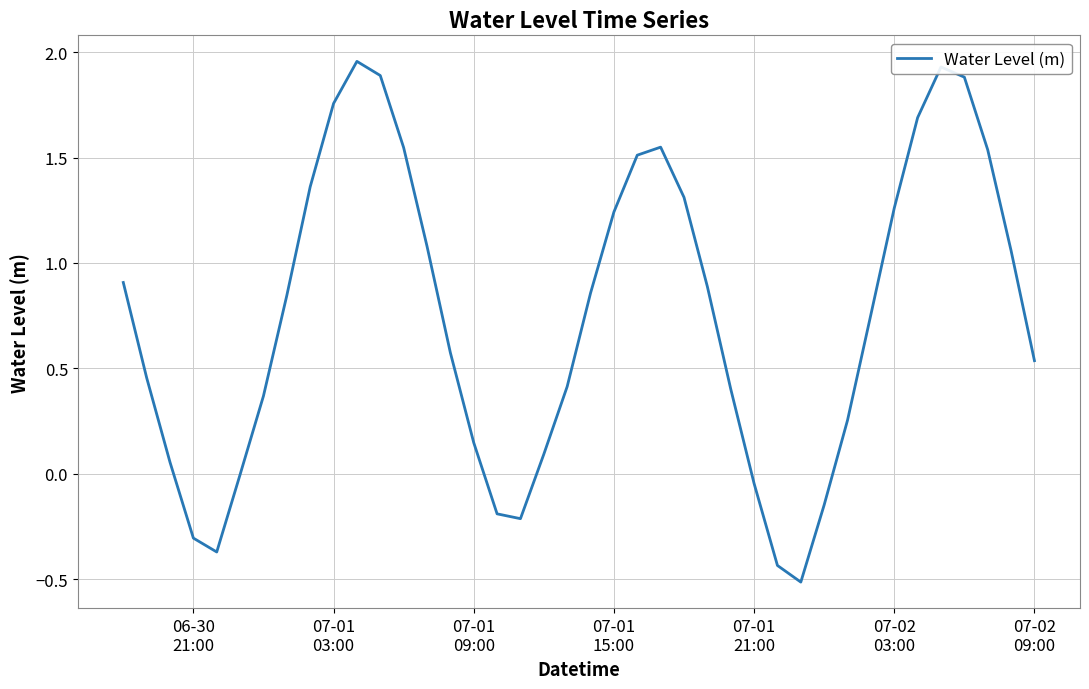

How many interior local peaks (higher than both neighbors) does the data have?

3